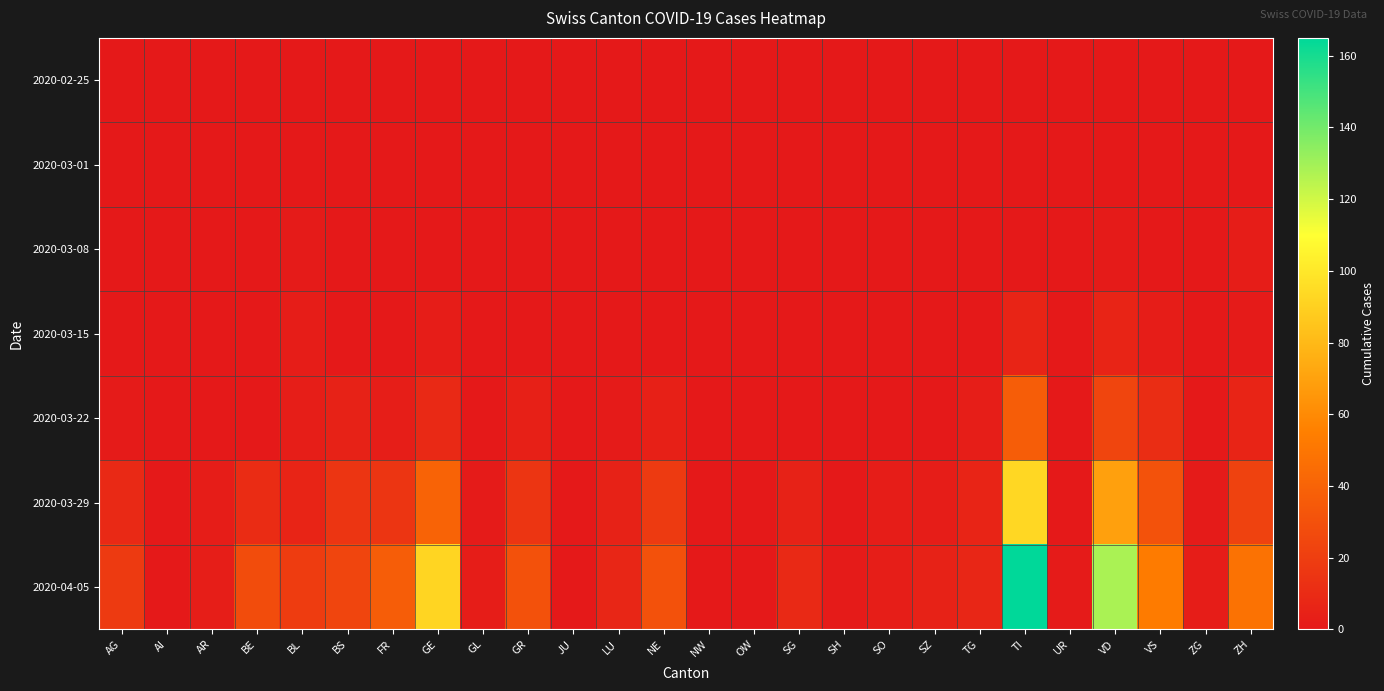

At which category does the chart reach its minimum across all series?

AG